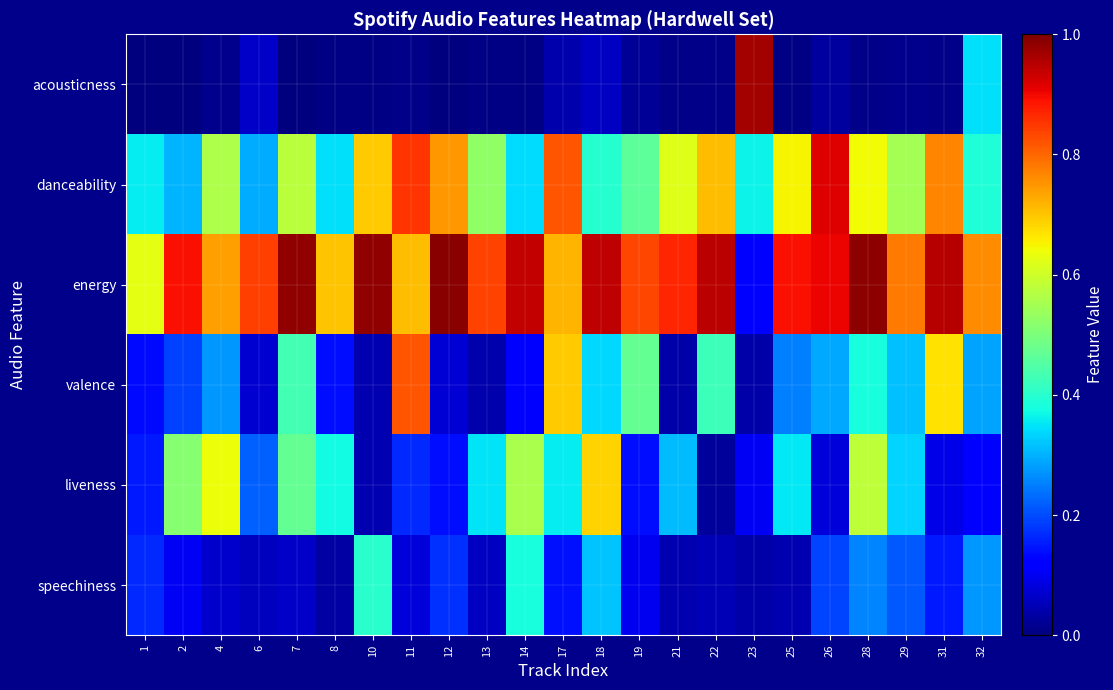

Count the number of data series in this chart.

6